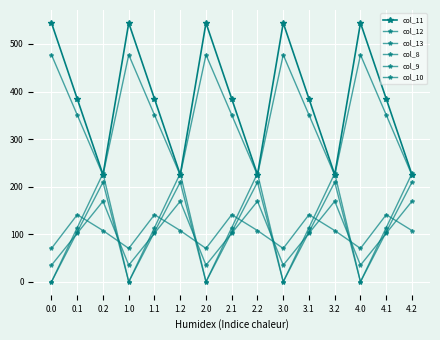

How many lines are shown in the chart?

6